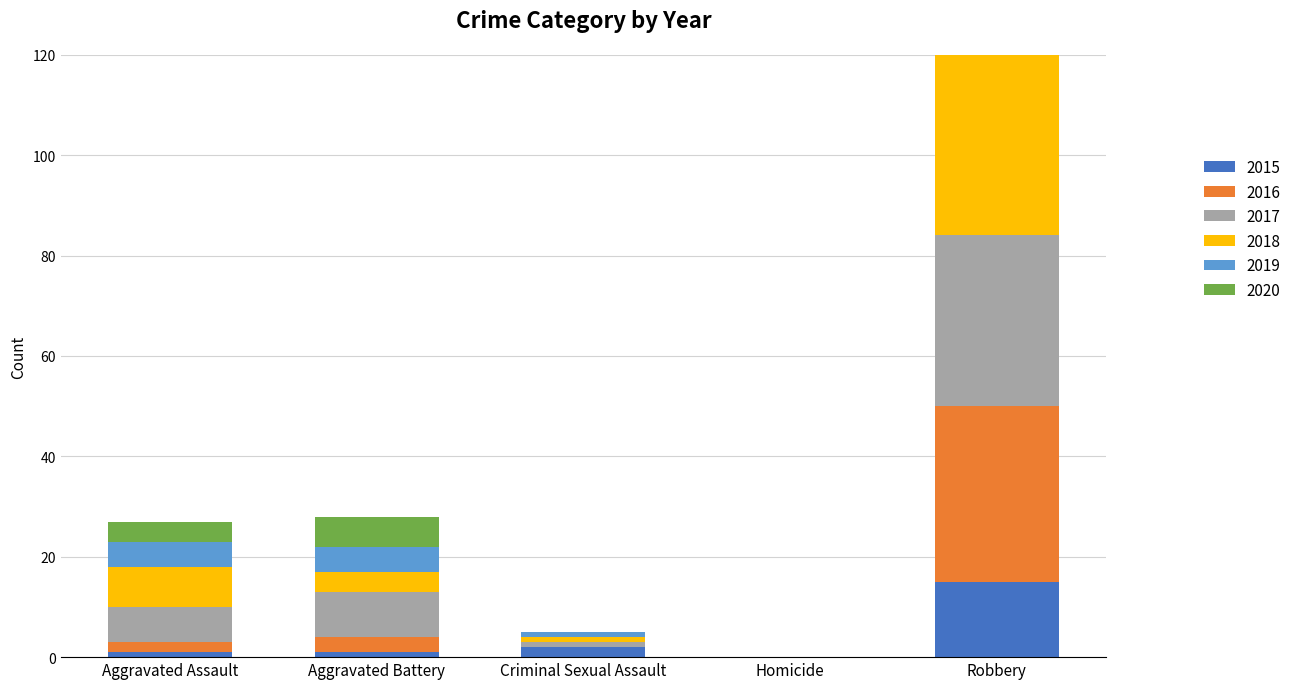

Reading left to right, what are all the values shown in this chart?

2015: Aggravated Assault=1	Aggravated Battery=1	Criminal Sexual Assault=2	Homicide=0	Robbery=15
2016: Aggravated Assault=2	Aggravated Battery=3	Criminal Sexual Assault=0	Homicide=0	Robbery=35
2017: Aggravated Assault=7	Aggravated Battery=9	Criminal Sexual Assault=1	Homicide=0	Robbery=34
2018: Aggravated Assault=8	Aggravated Battery=4	Criminal Sexual Assault=1	Homicide=0	Robbery=56
2019: Aggravated Assault=5	Aggravated Battery=5	Criminal Sexual Assault=1	Homicide=0	Robbery=54
2020: Aggravated Assault=4	Aggravated Battery=6	Criminal Sexual Assault=0	Homicide=0	Robbery=37